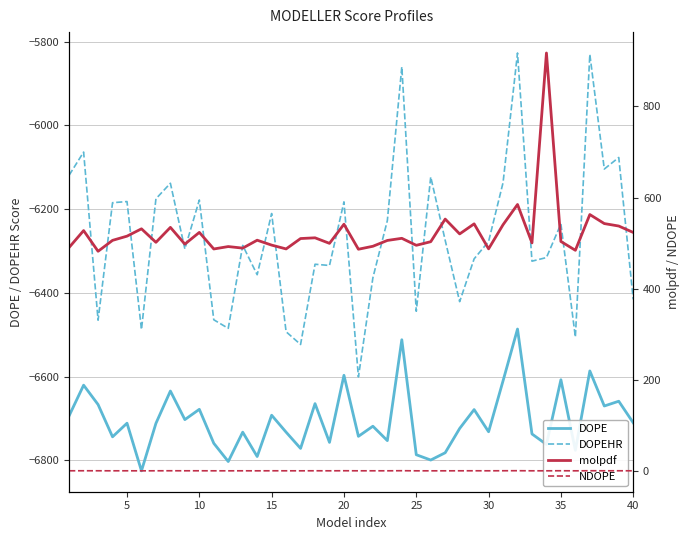

Which series has the largest total across all categories?

molpdf